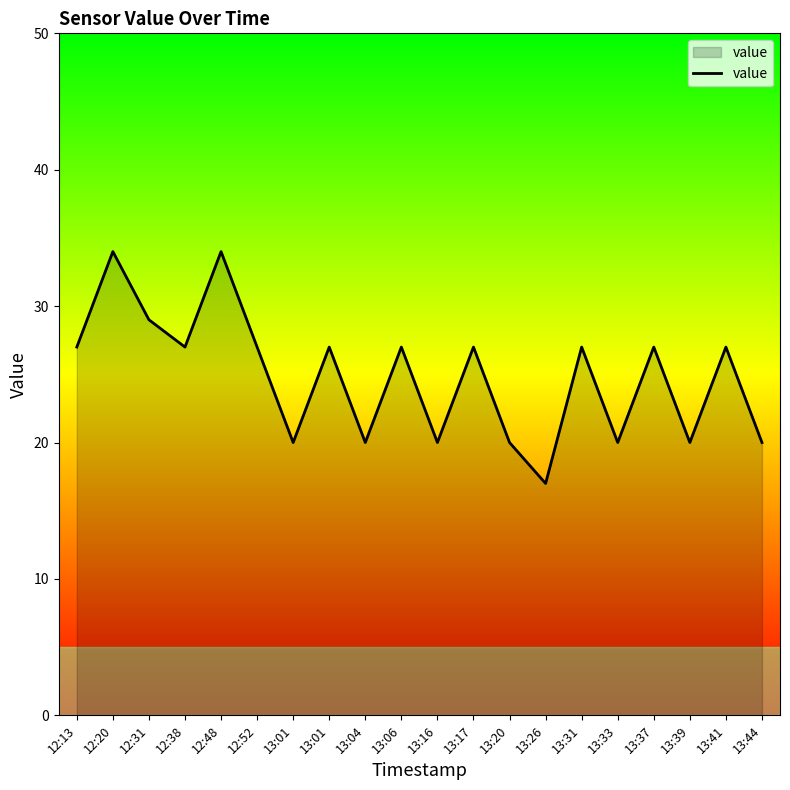

The value at 13:41 is 27. True or false?

True